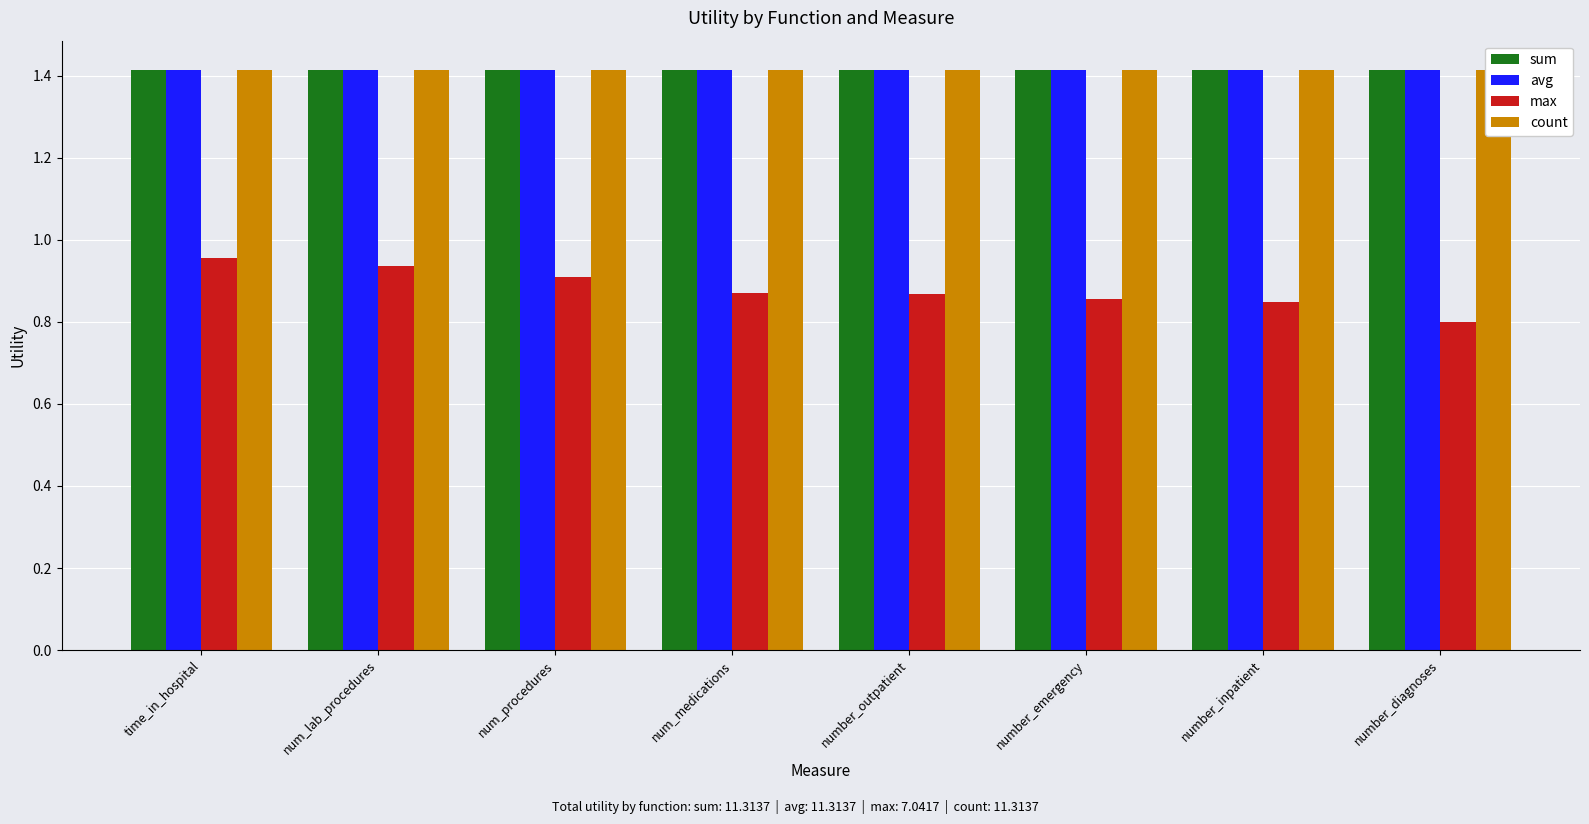

The value of count at time_in_hospital is 1.4. True or false?

True